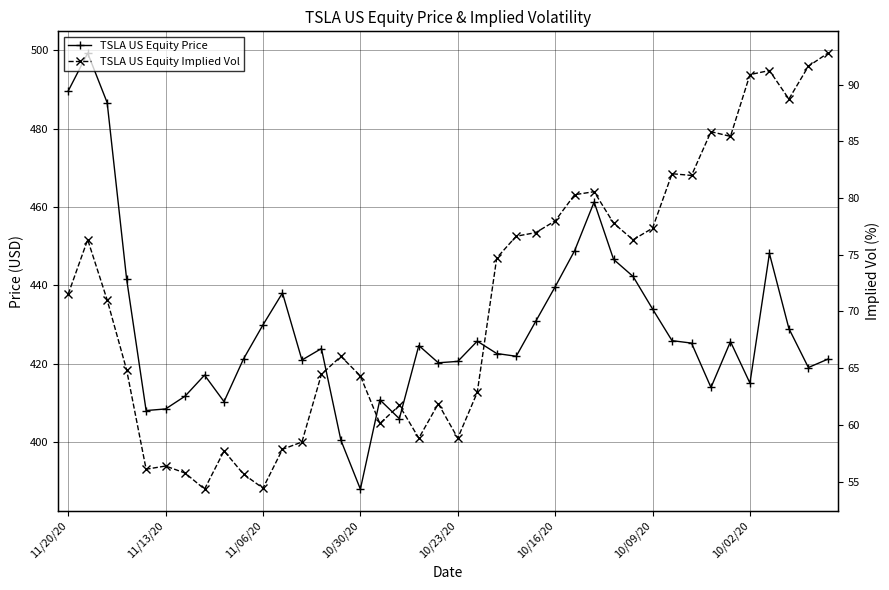

Which series has the widest spread of values?

TSLA US Equity Price